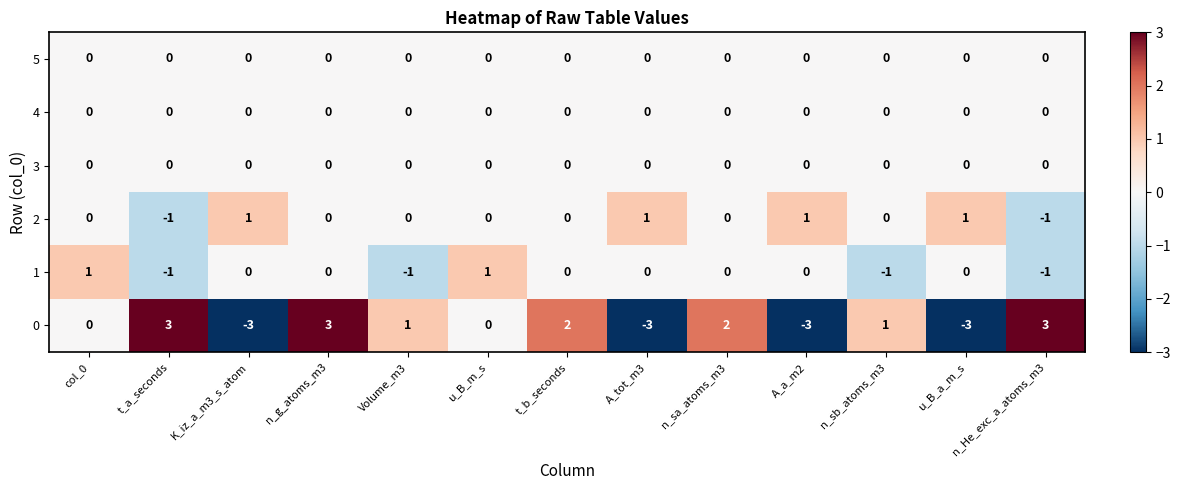

What is the greatest value displayed?

3